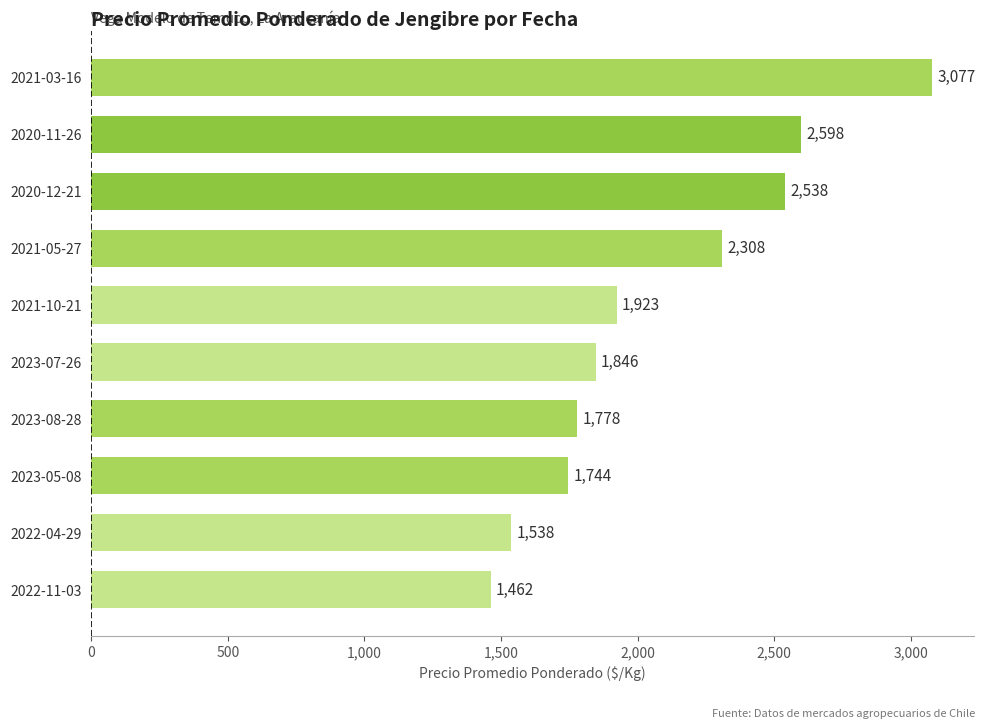

How many series are shown in this chart?

1